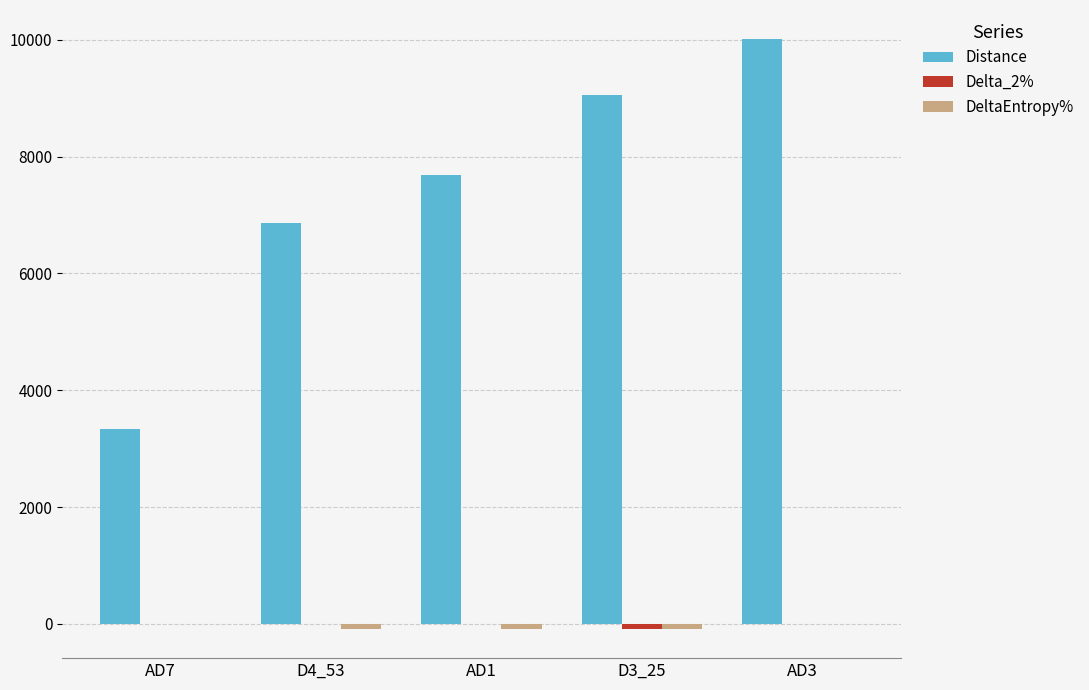

Which series changed the most between D4_53 and D3_25?

Distance